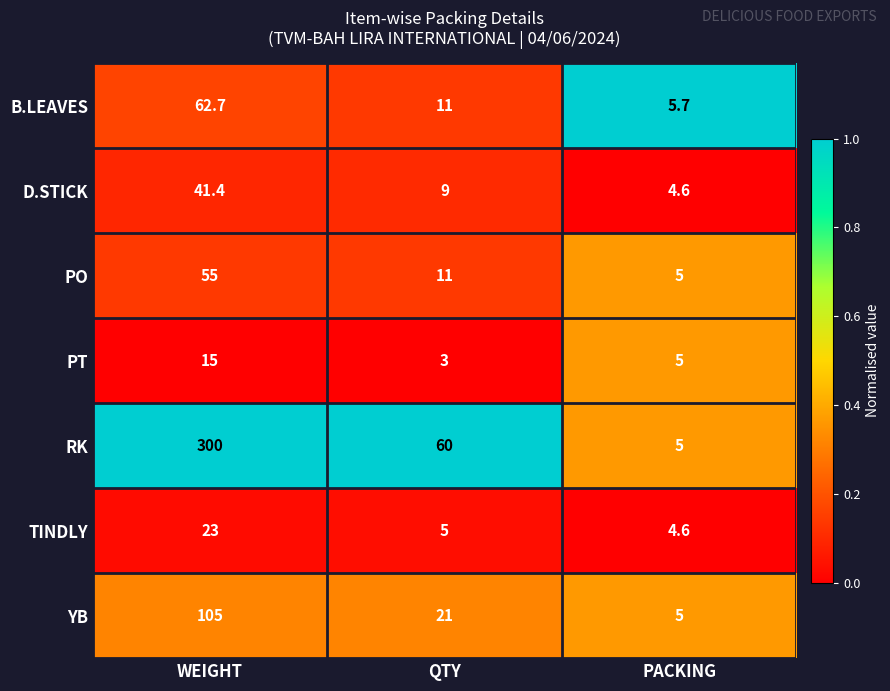

Is it true that YB equals 27.3 at QTY?

False